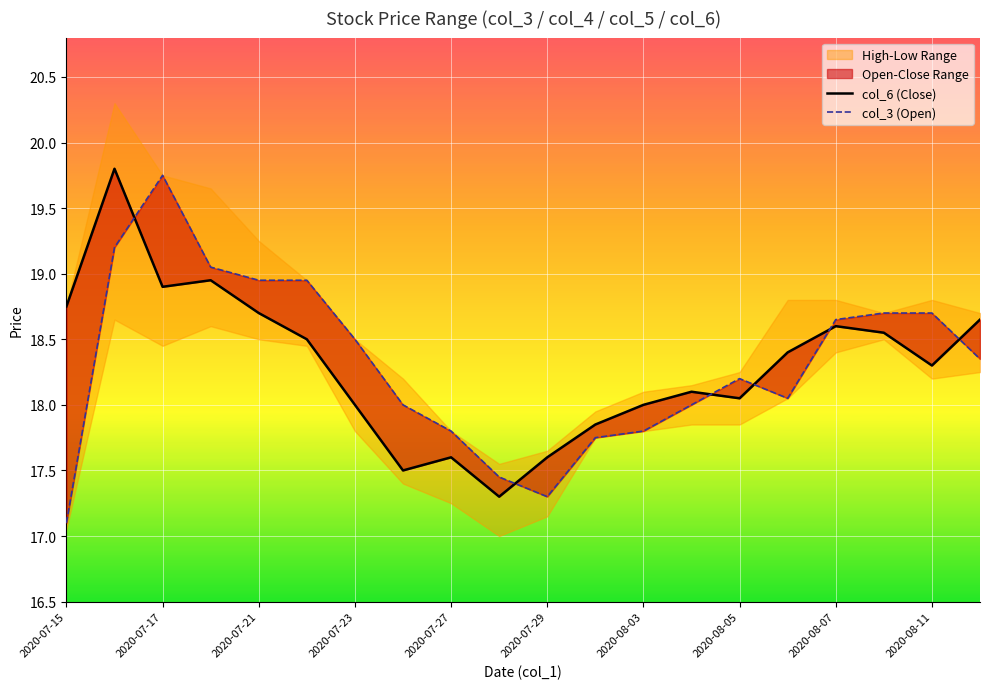

Which series has the largest range (max minus min)?

col_3 (Open)